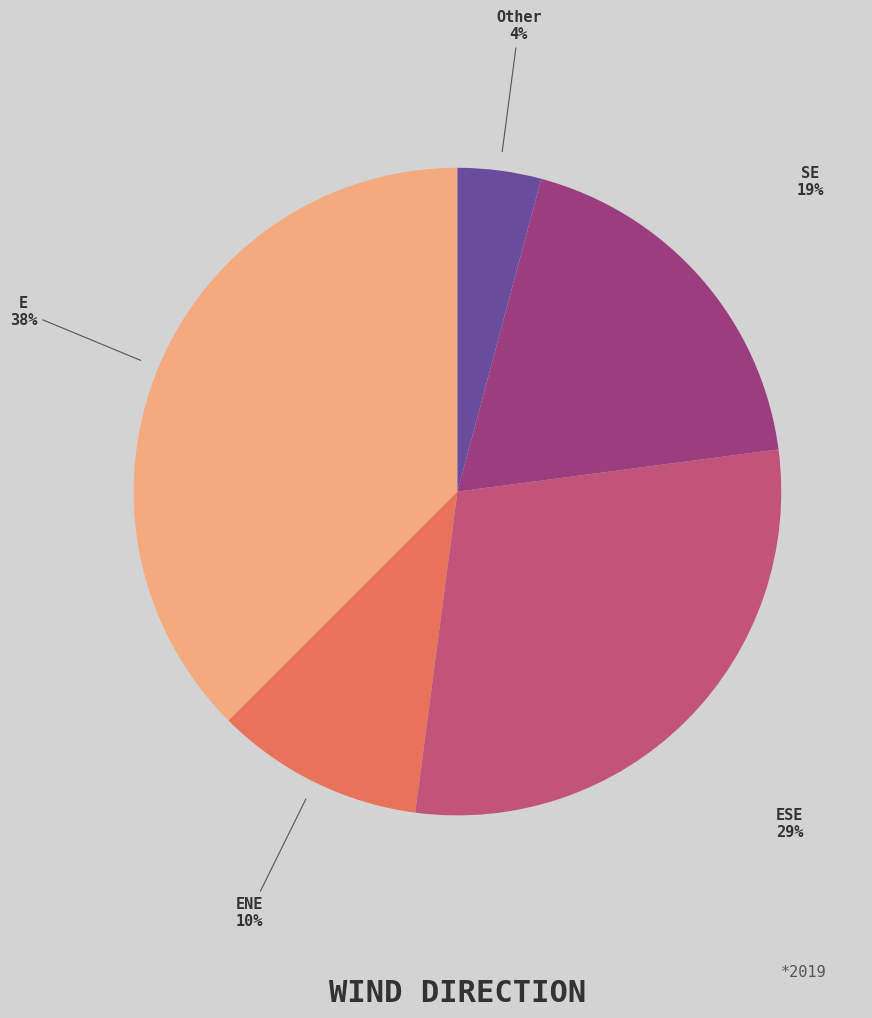

To the nearest percent, what percentage of the pie is SE?

19%